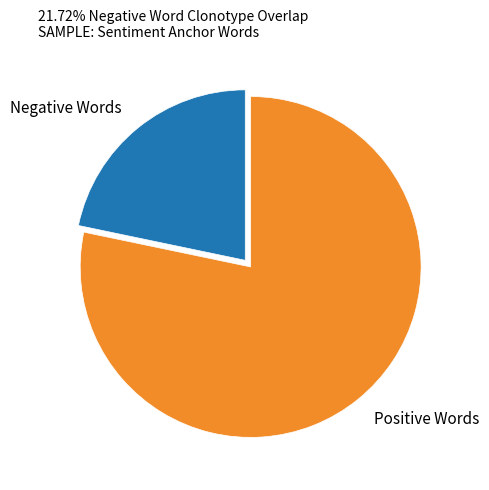

Is Negative Words the majority of the pie?

No